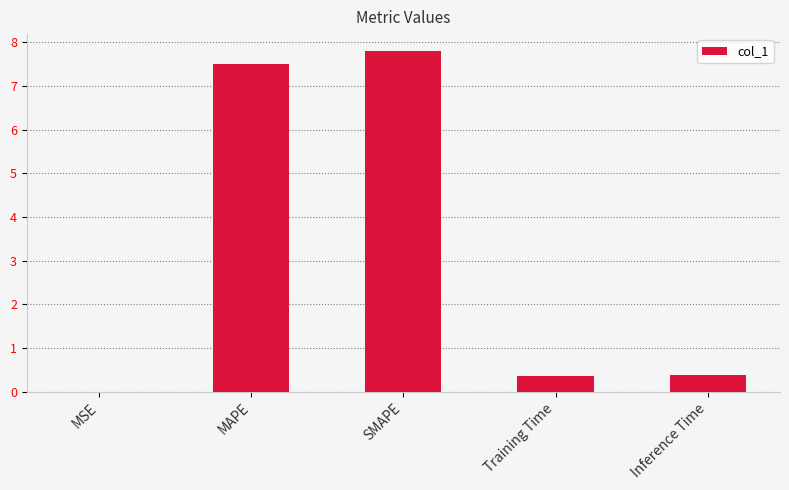

Which label corresponds to the largest value in the chart?

SMAPE